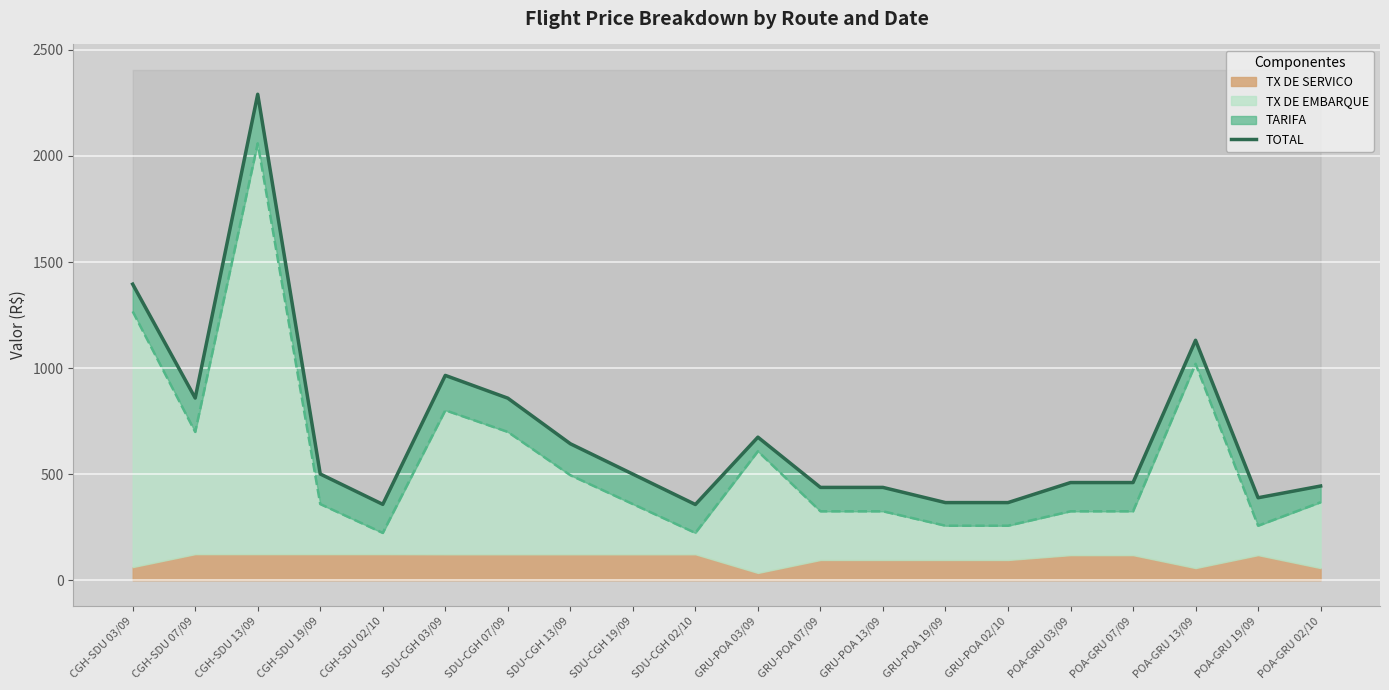

What is the average value?

694.8